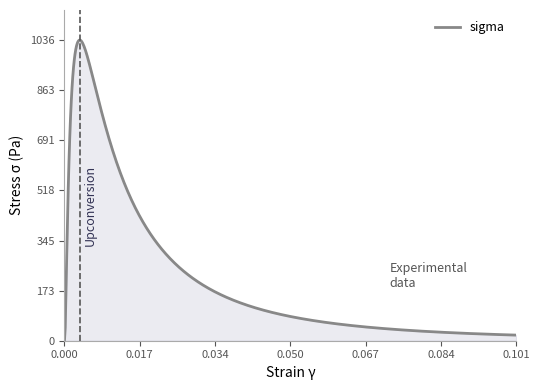

What is the difference between the maximum and minimum values?

1036.0